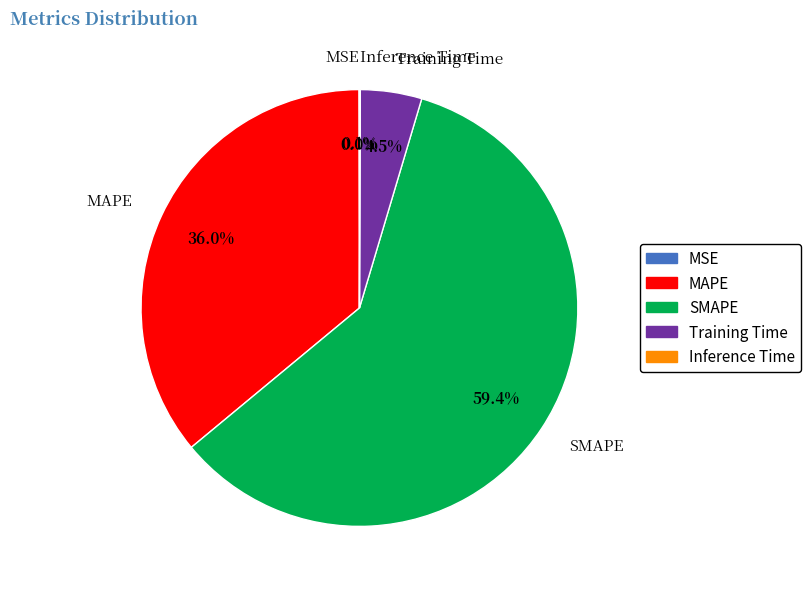

Between SMAPE and Training Time, which is larger?

SMAPE